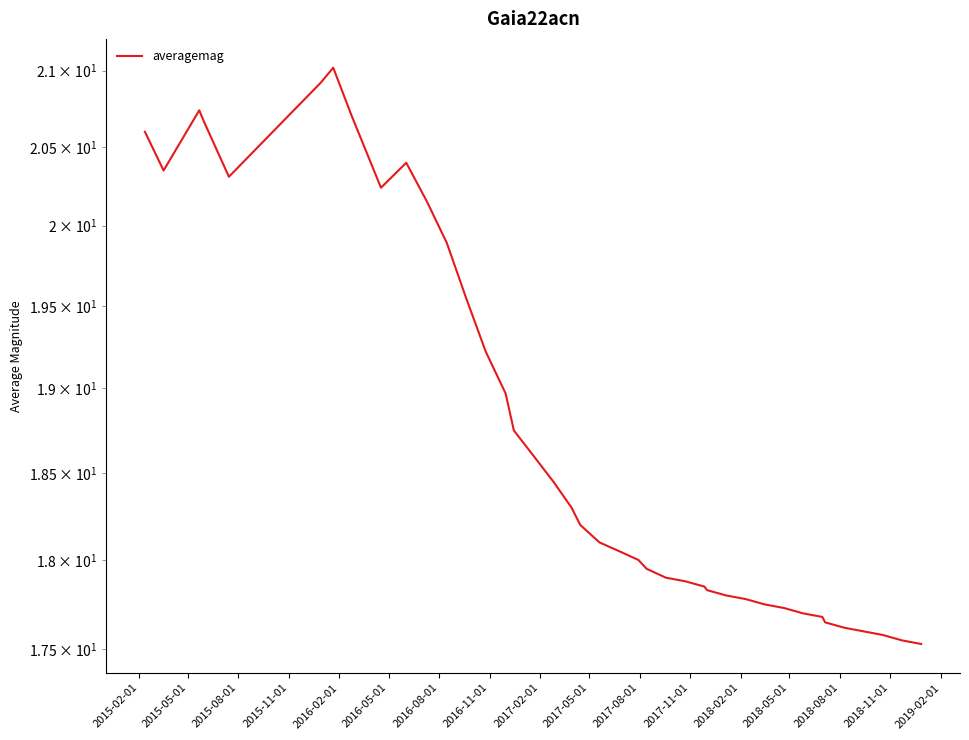

The value at 2017-11-01 is 5.0. True or false?

False